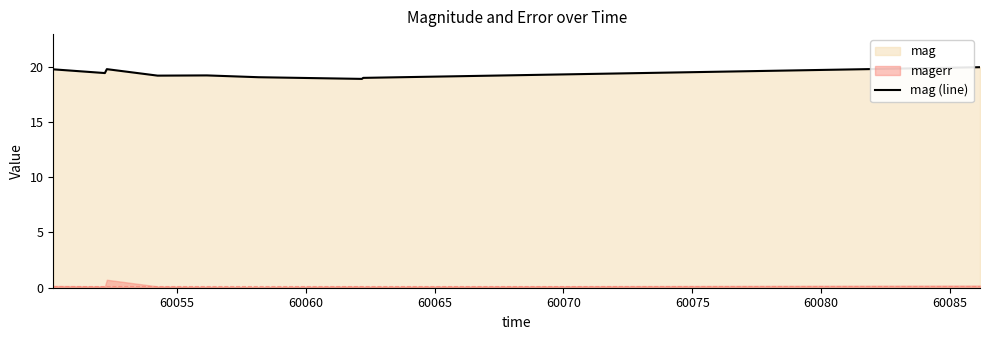

How many lines are shown in the chart?

1